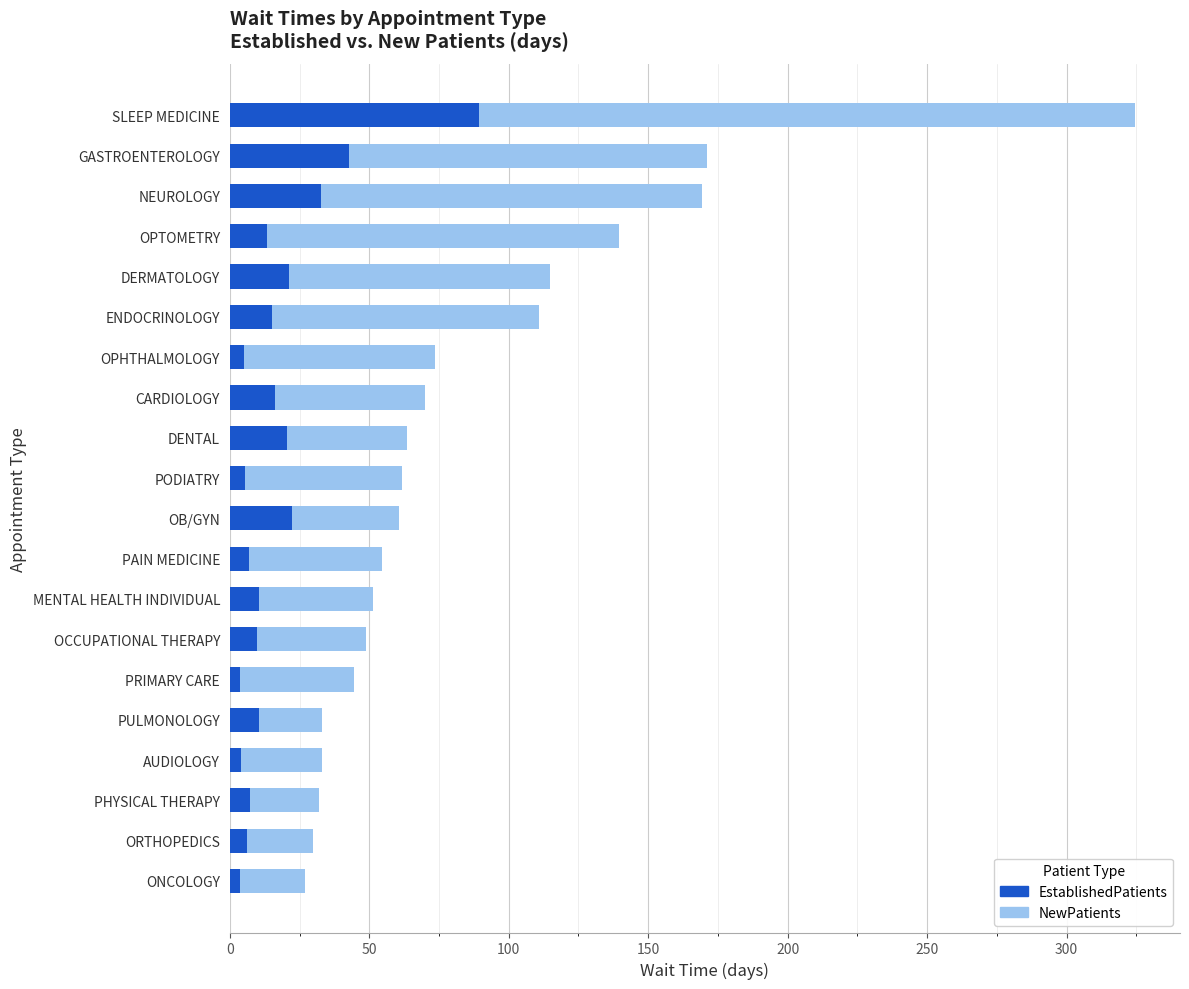

How many series are shown in this chart?

2